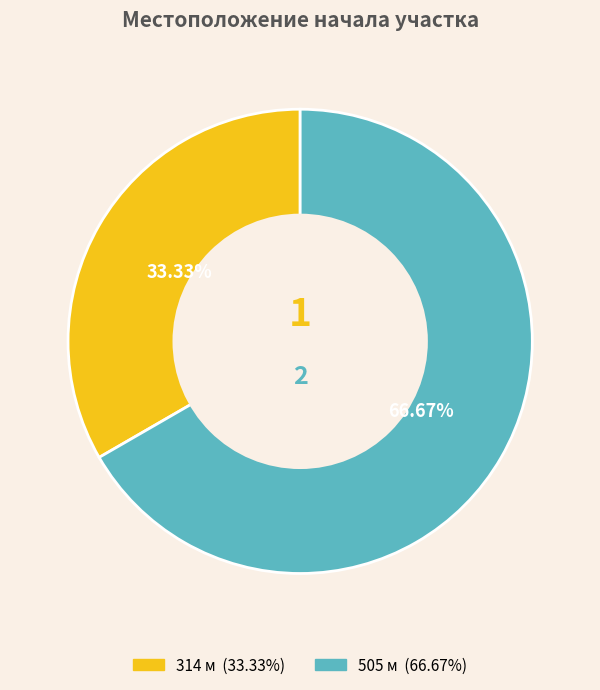

To the nearest percent, what is the combined percentage of 314 and 505?

100%